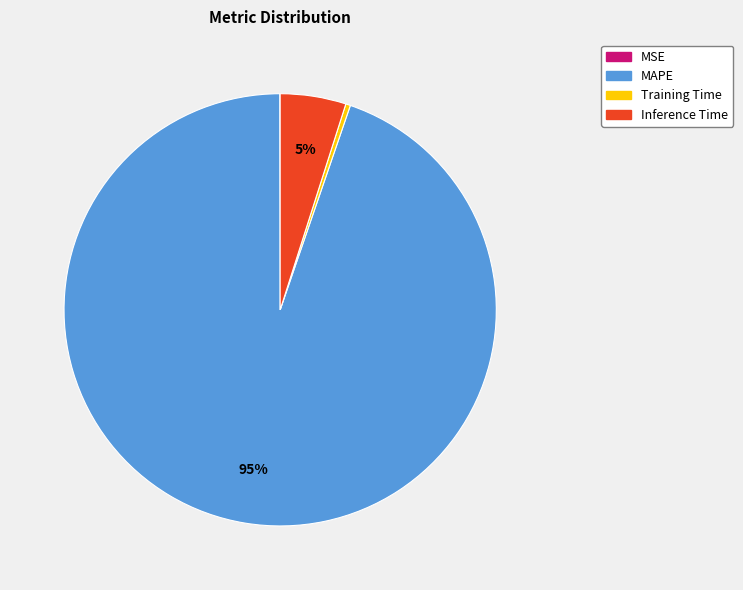

Which slice is the largest?

MAPE